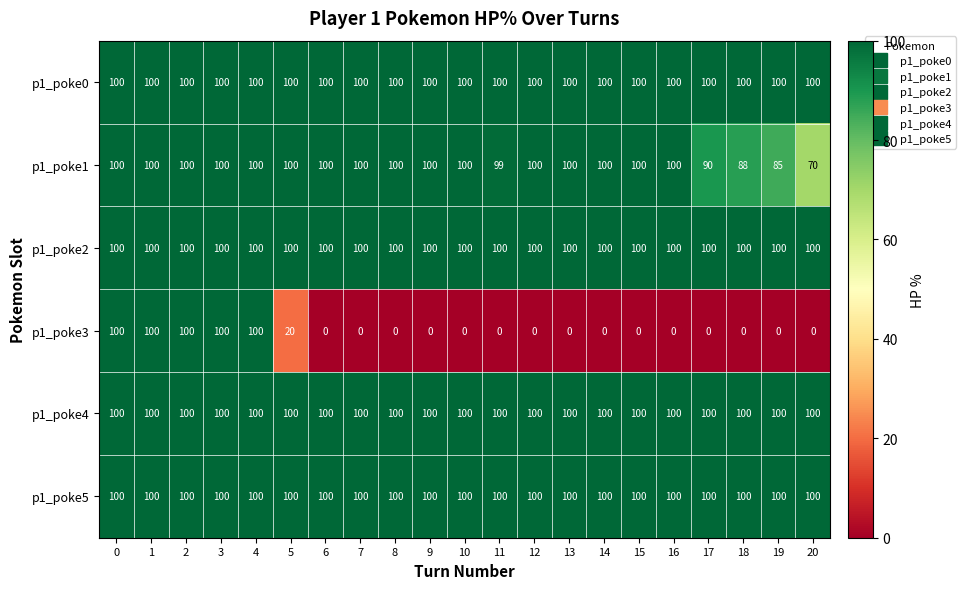

Which series has the largest range (max minus min)?

p1_poke3